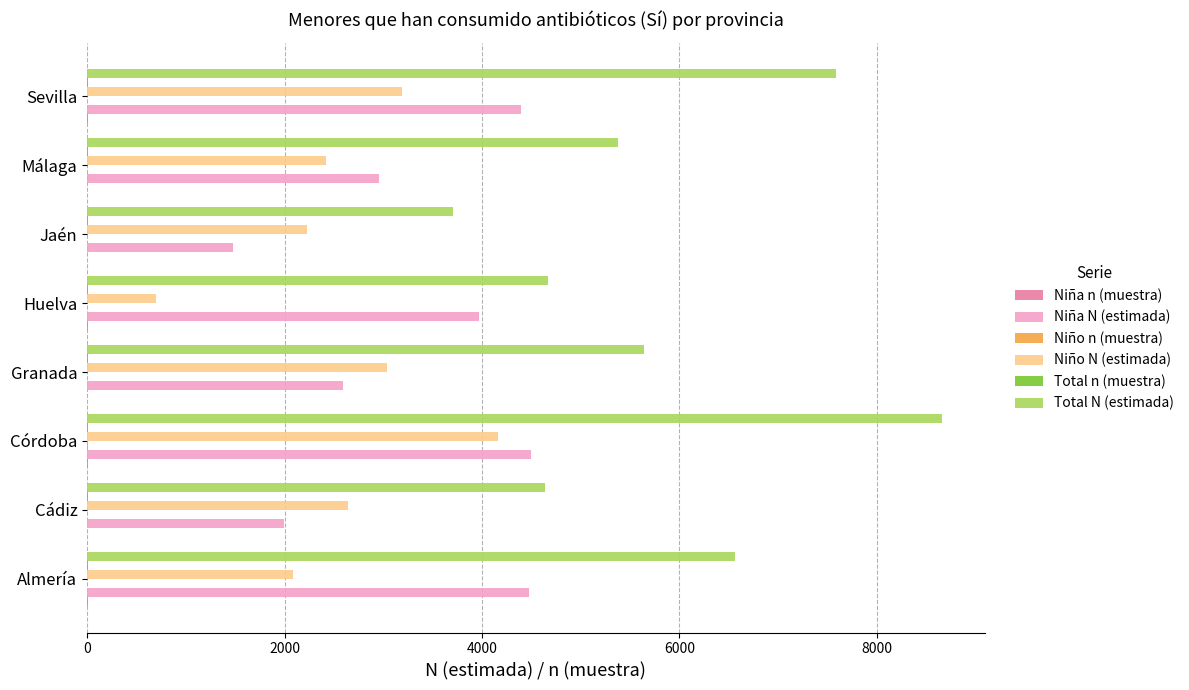

At which category is the sum across all series the highest?

Córdoba